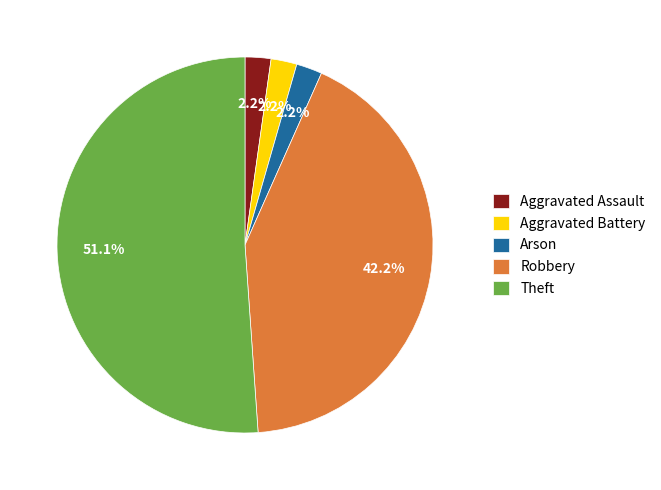

To the nearest percent, what is the combined percentage of Arson and Robbery?

44%